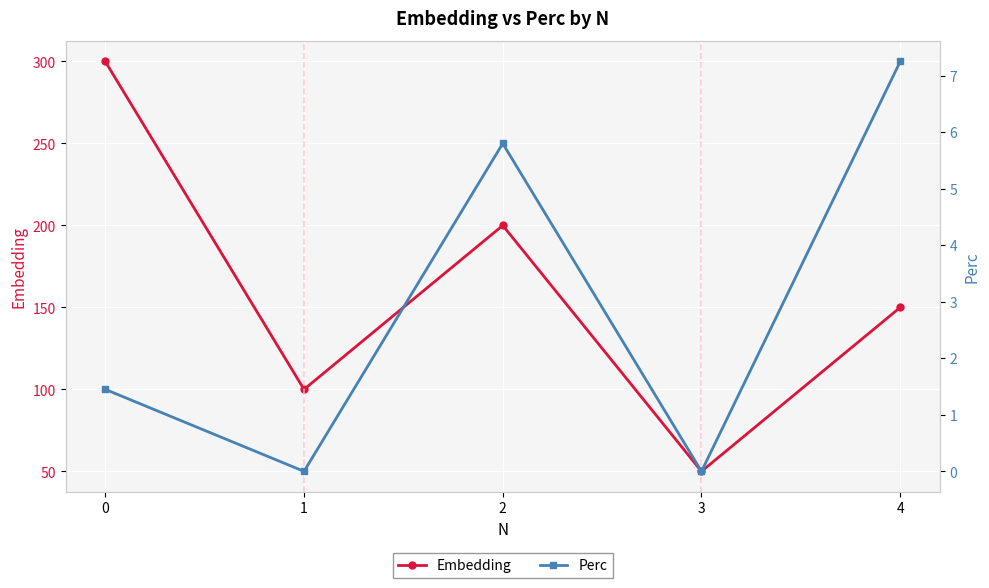

True or false: Perc has a value of 4.6 at 1.

False